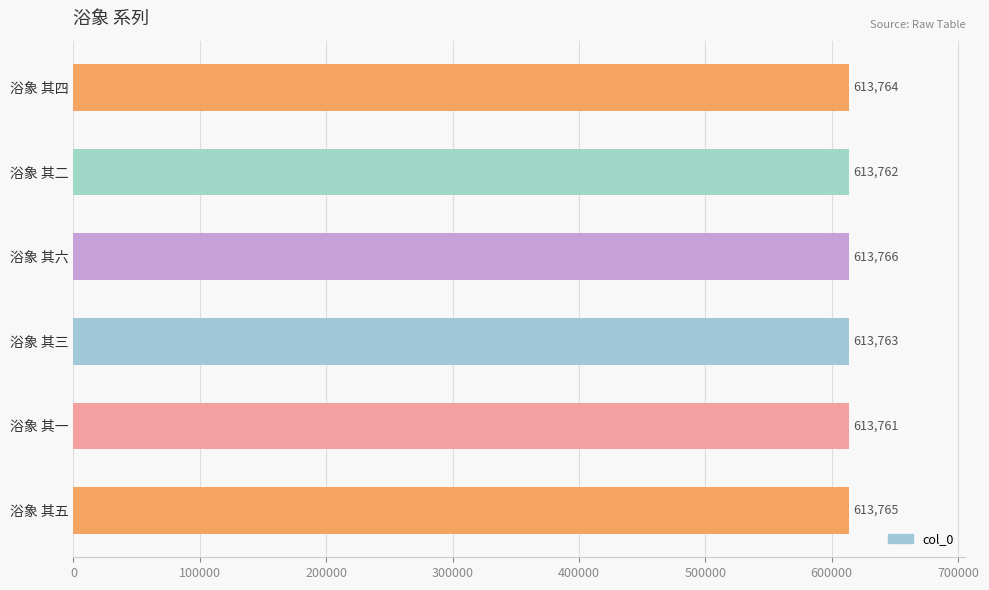

Reading top to bottom, list all the values displayed in this chart.

613764	613762	613766	613763	613761	613765